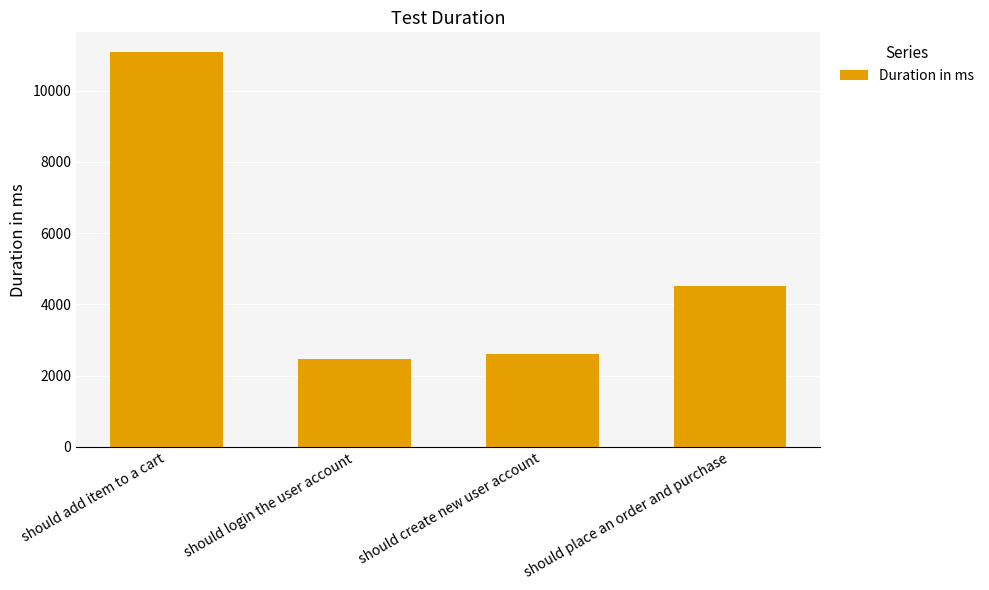

What is the label of the 4th bar from the left?

should place an order and purchase